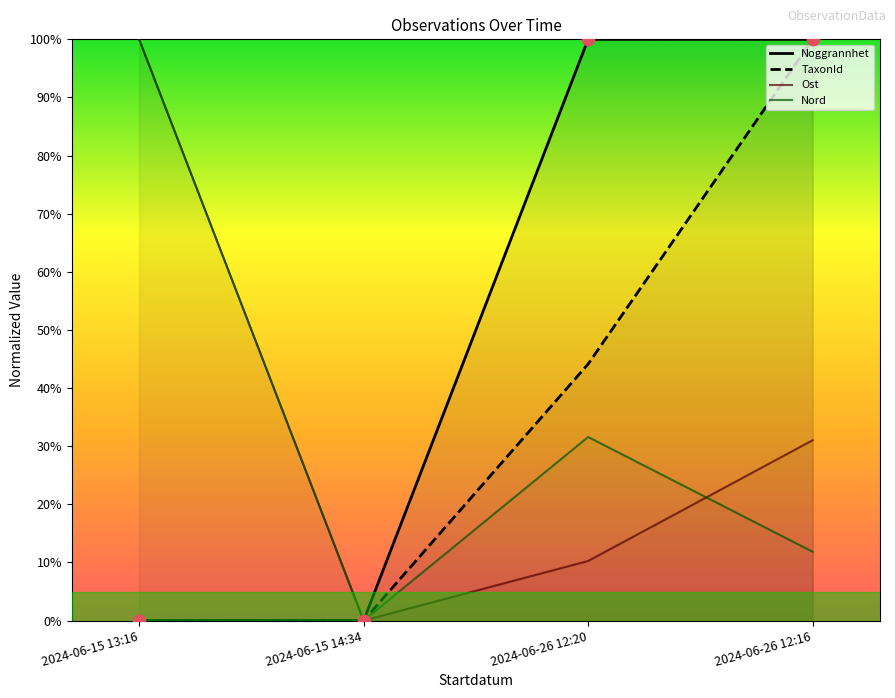

What are all the series names shown in the legend?

Noggrannhet, TaxonId, Ost, Nord